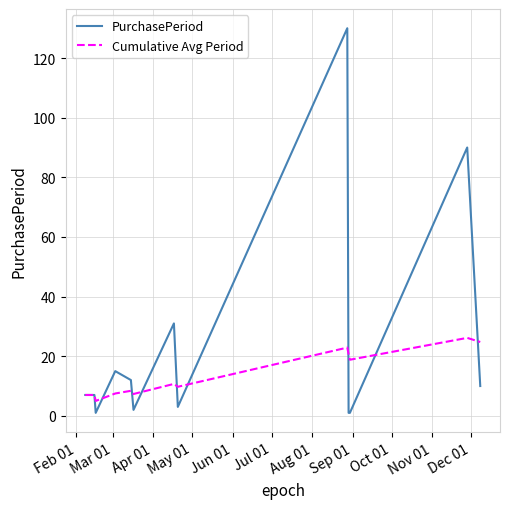

Which series has the largest range (max minus min)?

PurchasePeriod